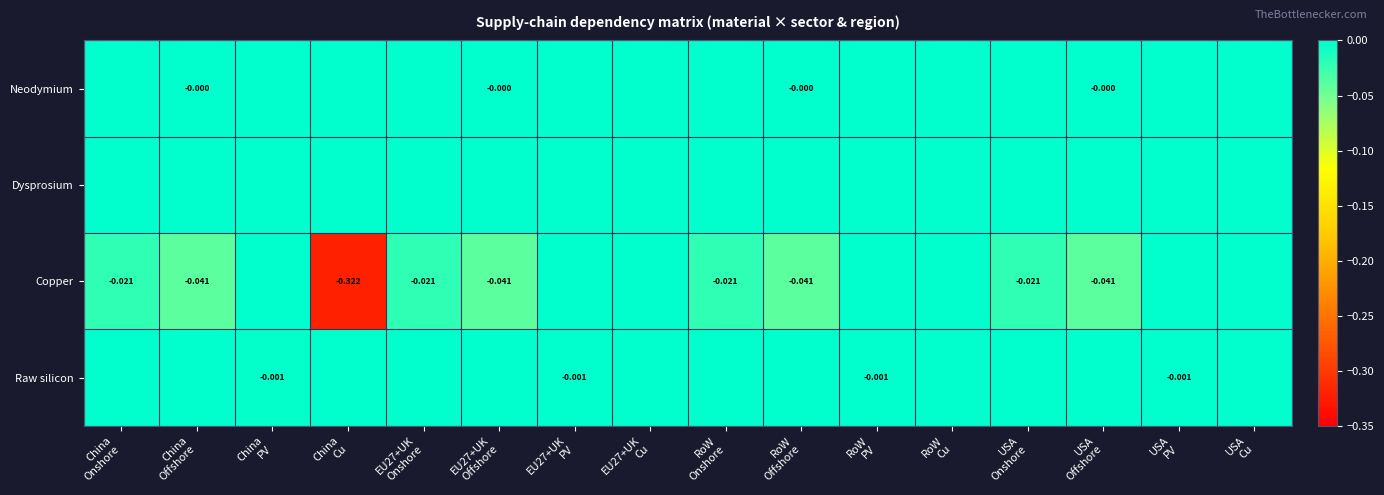

At which label is Dysprosium closest to 0?

China Onshore